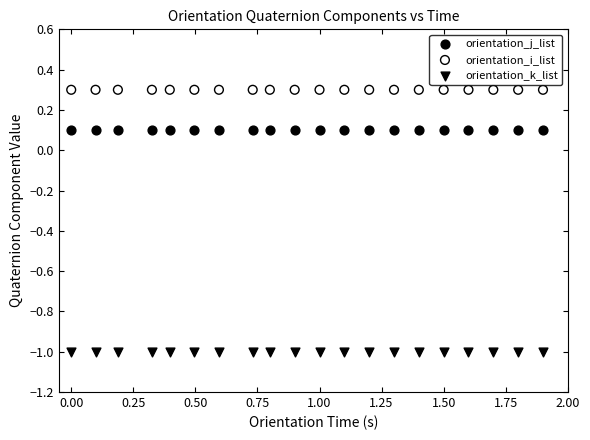

Which series reaches the maximum Y coordinate?

orientation_i_list